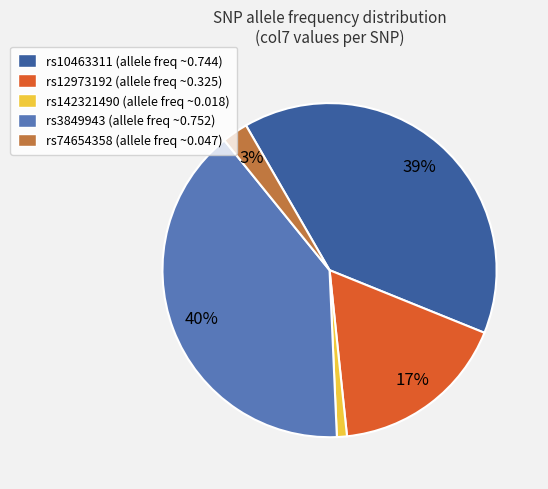

Is it true that rs12973192 (allele freq ~0.325) is 17% of the pie?

True